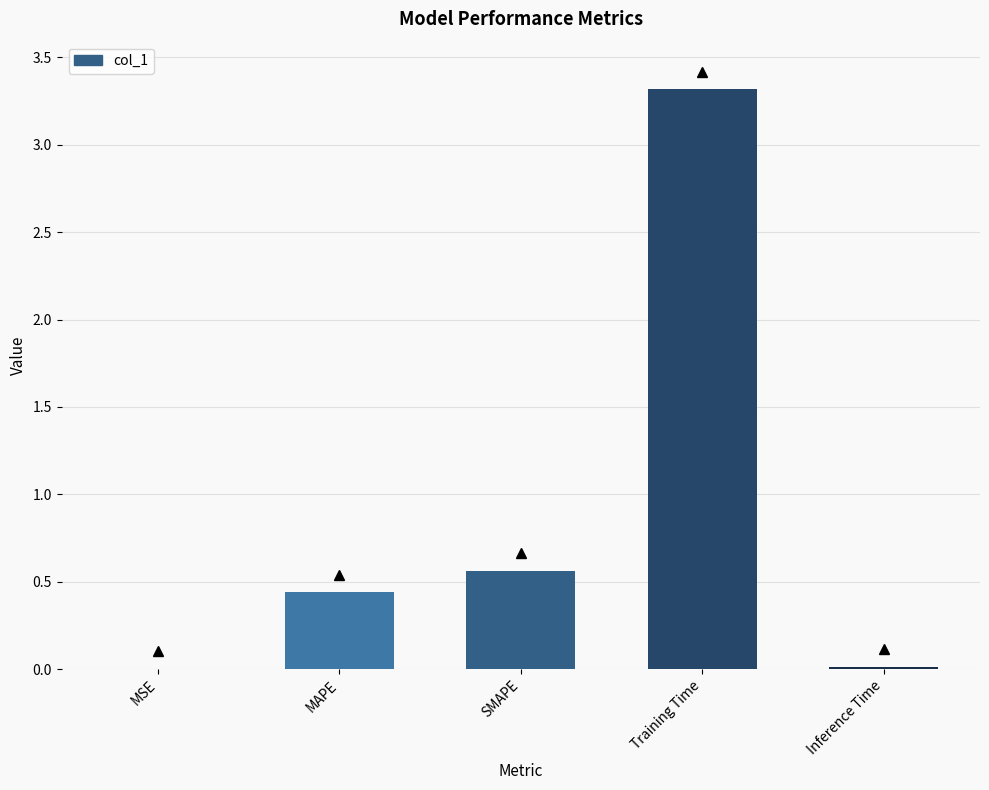

Which label corresponds to the largest value in the chart?

Training Time